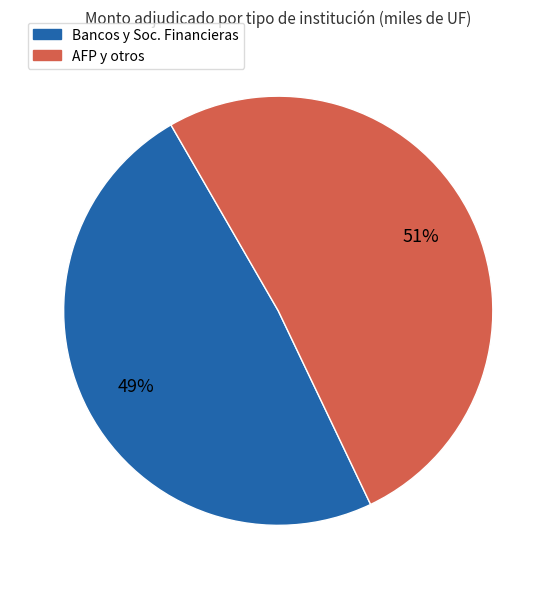

Is there a majority slice in this chart?

Yes